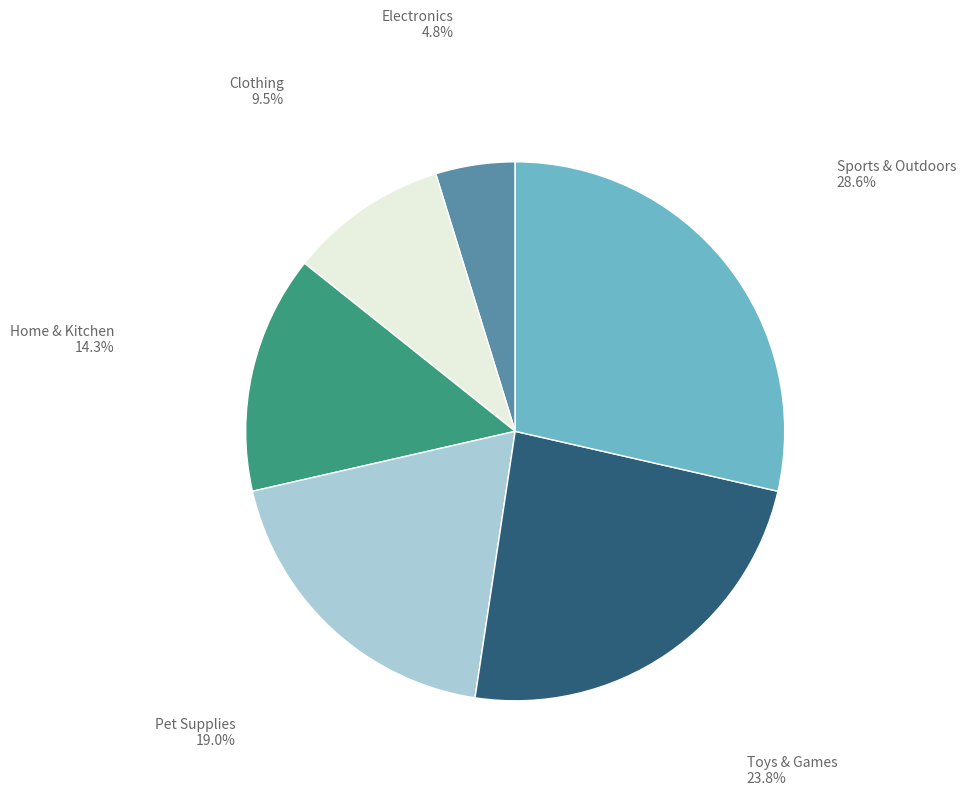

Is there any slice that represents more than half of the pie?

No